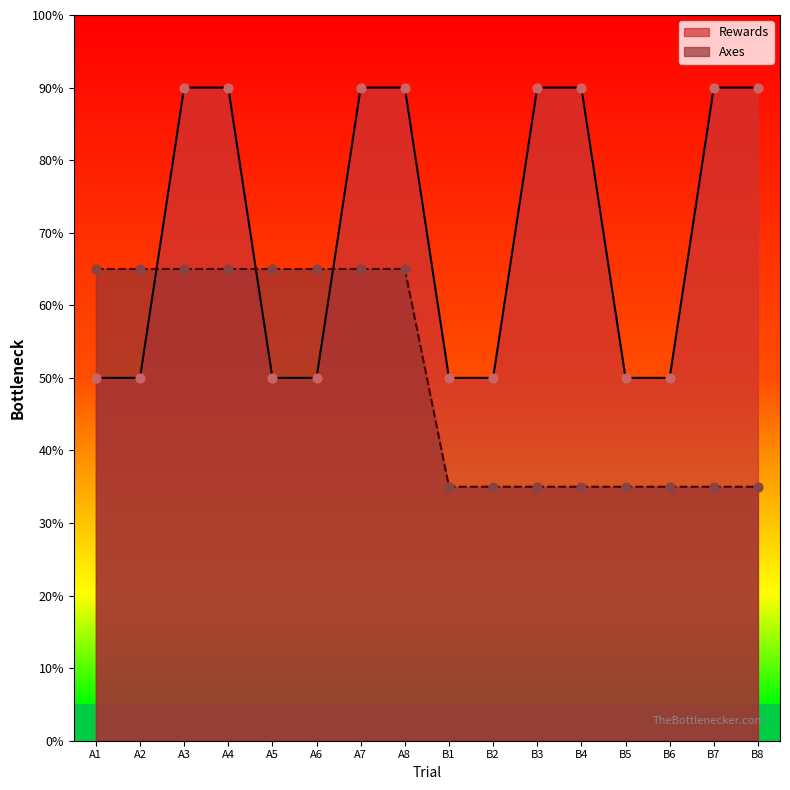

What is the total value across all series at A2?

115